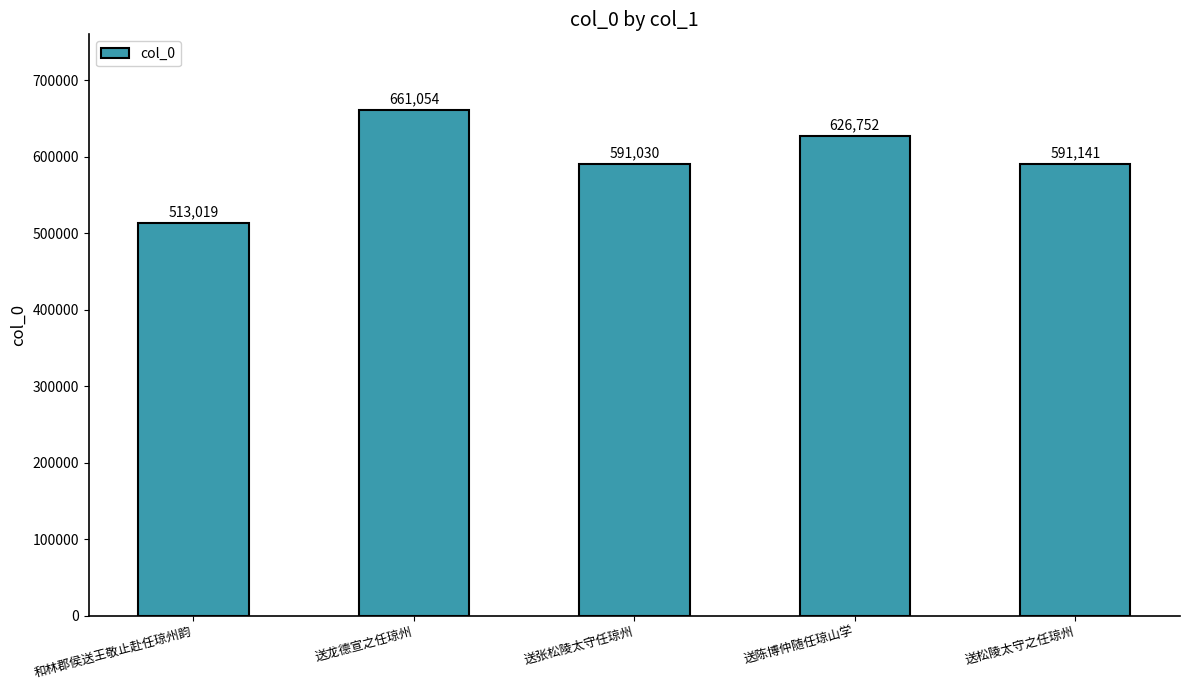

What is the average value?

596599